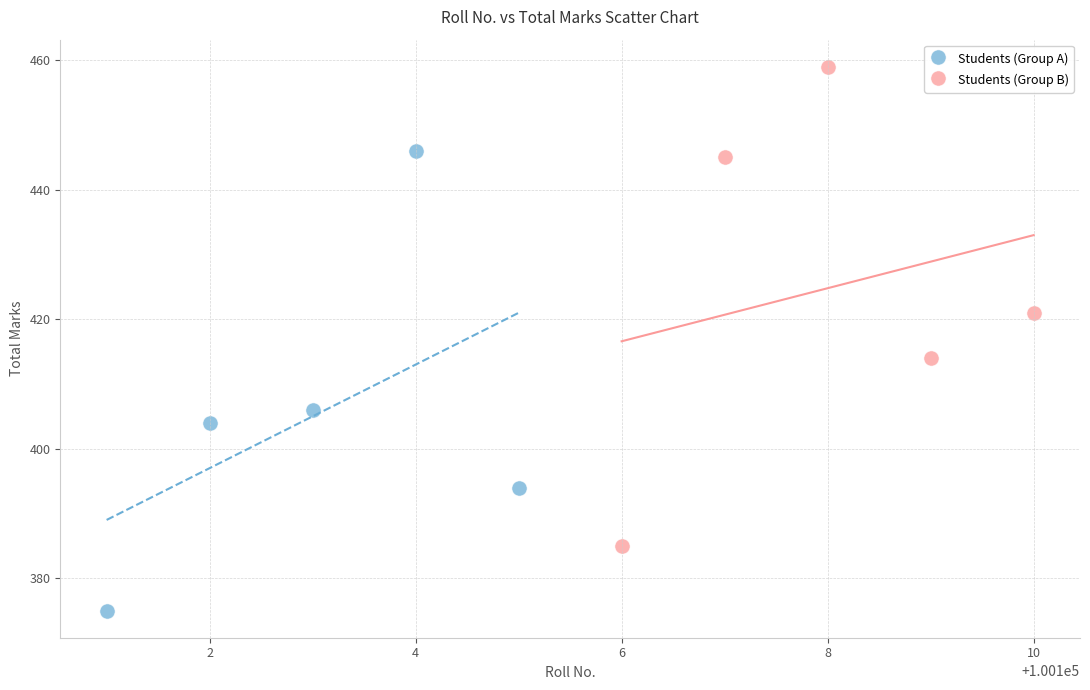

Which series reaches the minimum Y coordinate?

Students (Group A)